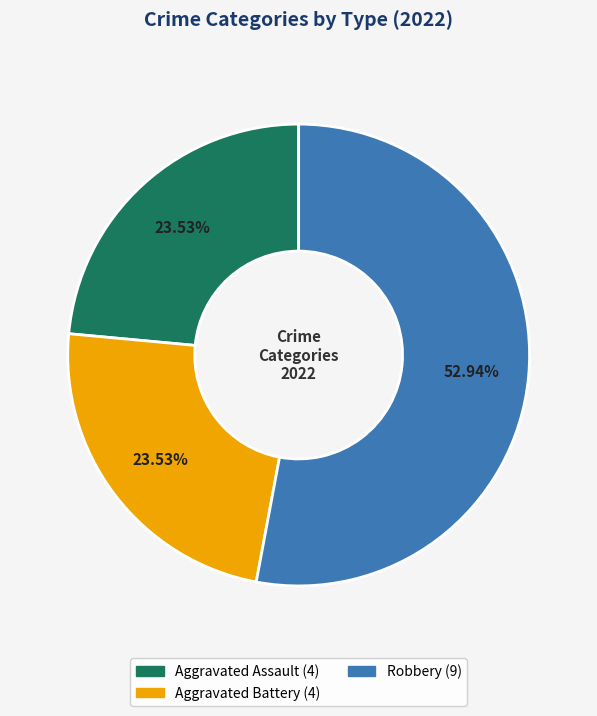

To the nearest percent, what is the difference between the largest and smallest slice percentages?

29%